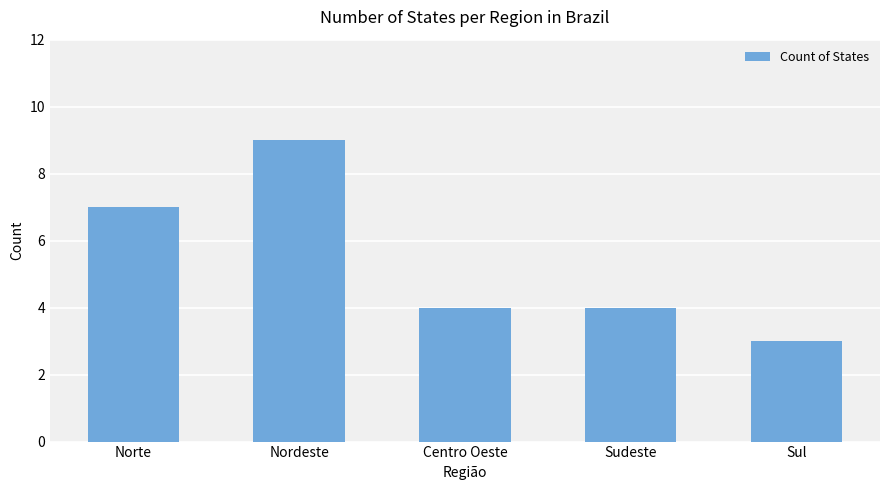

Which category has the highest value across all series?

Nordeste